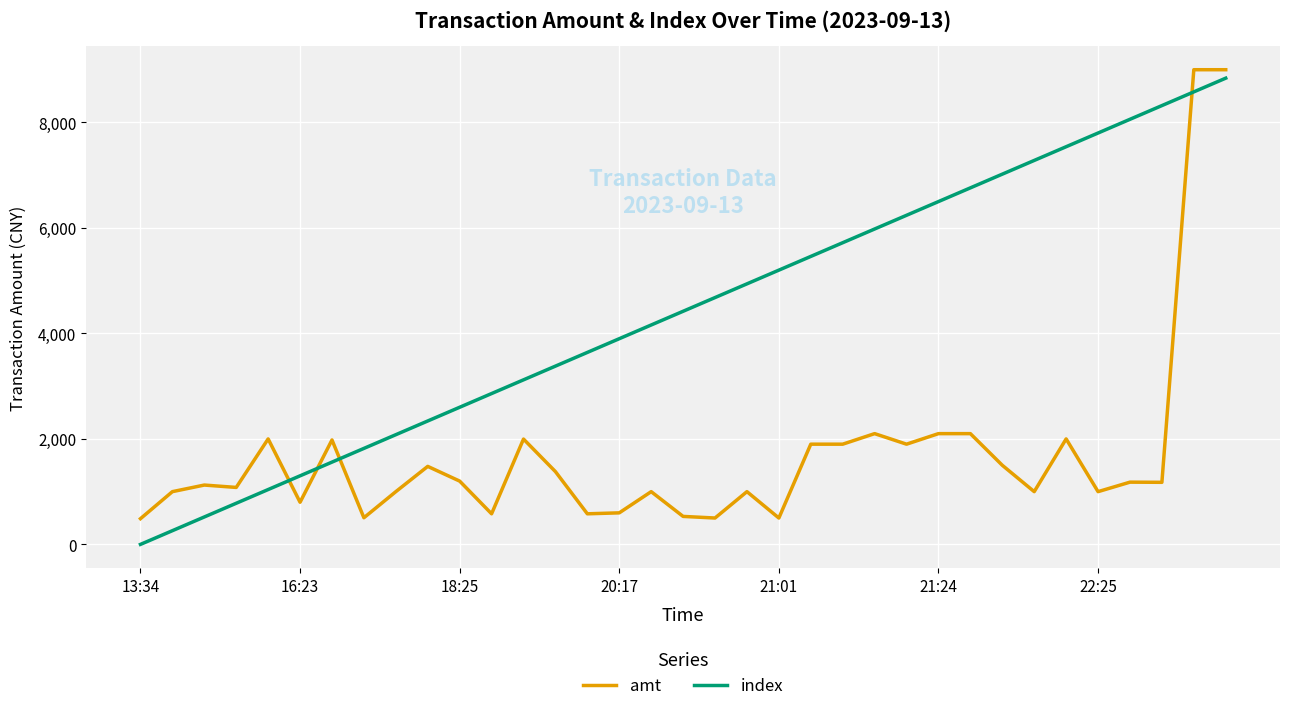

How many times do amt and index cross each other?

4